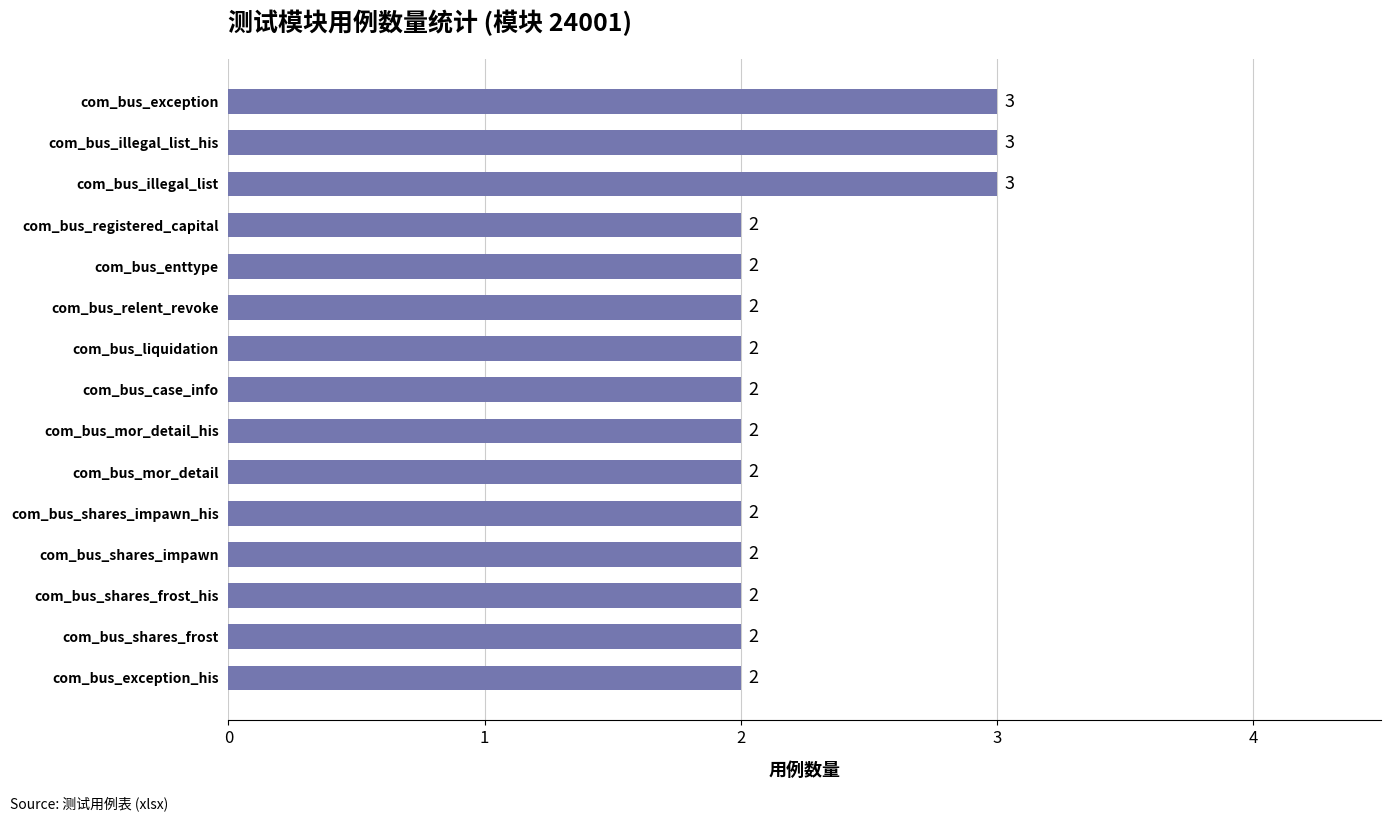

True or false: the data shows 3 at com_bus_illegal_list_his.

True